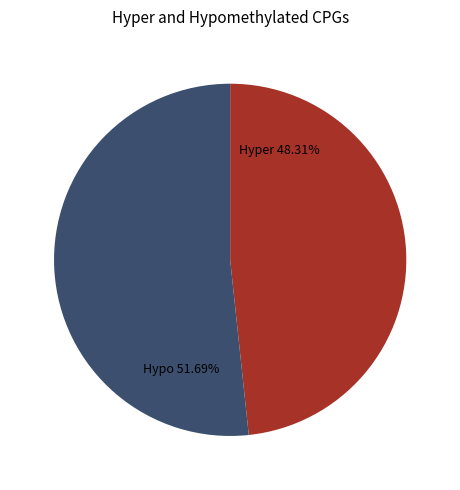

How many slices are in this pie chart?

2